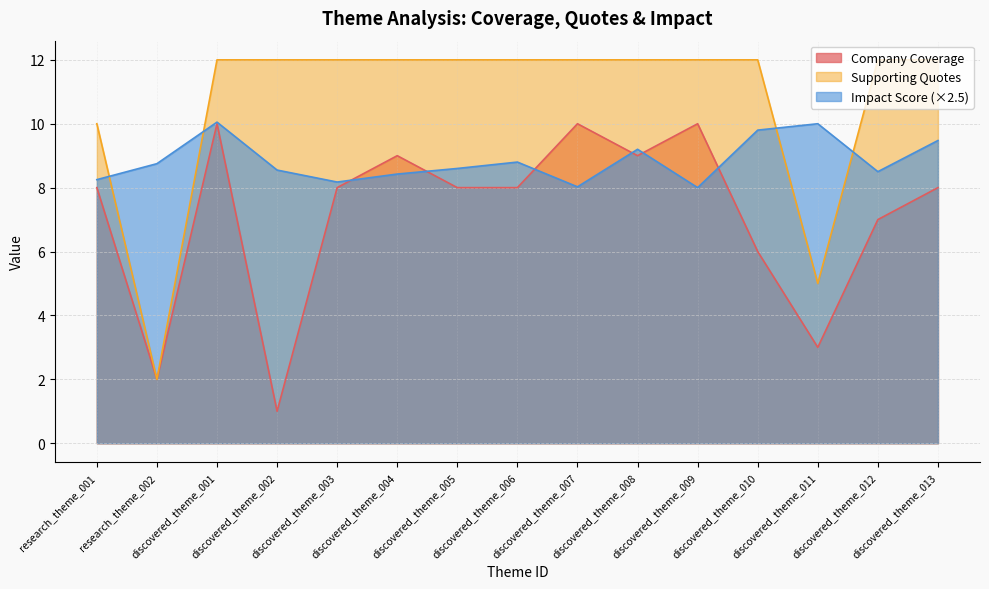

Which category has the lowest value in the Company Coverage series?

discovered_theme_002